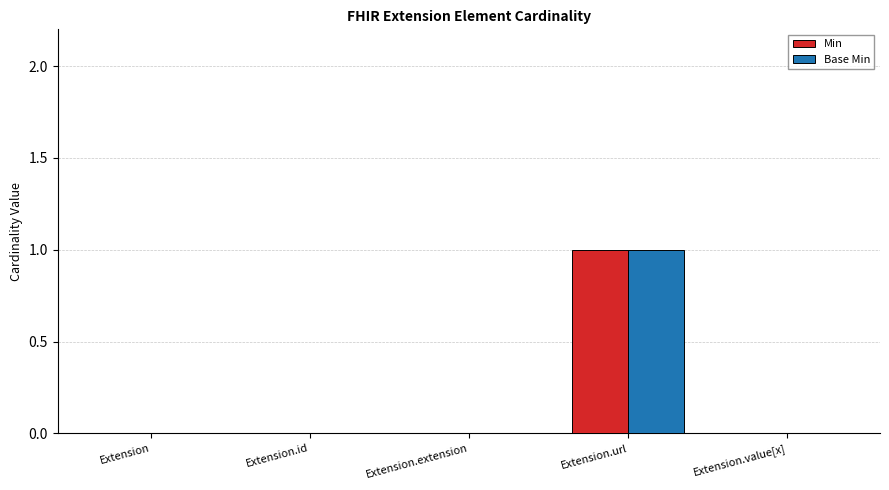

How many Base Min values are between 0 and 1?

5